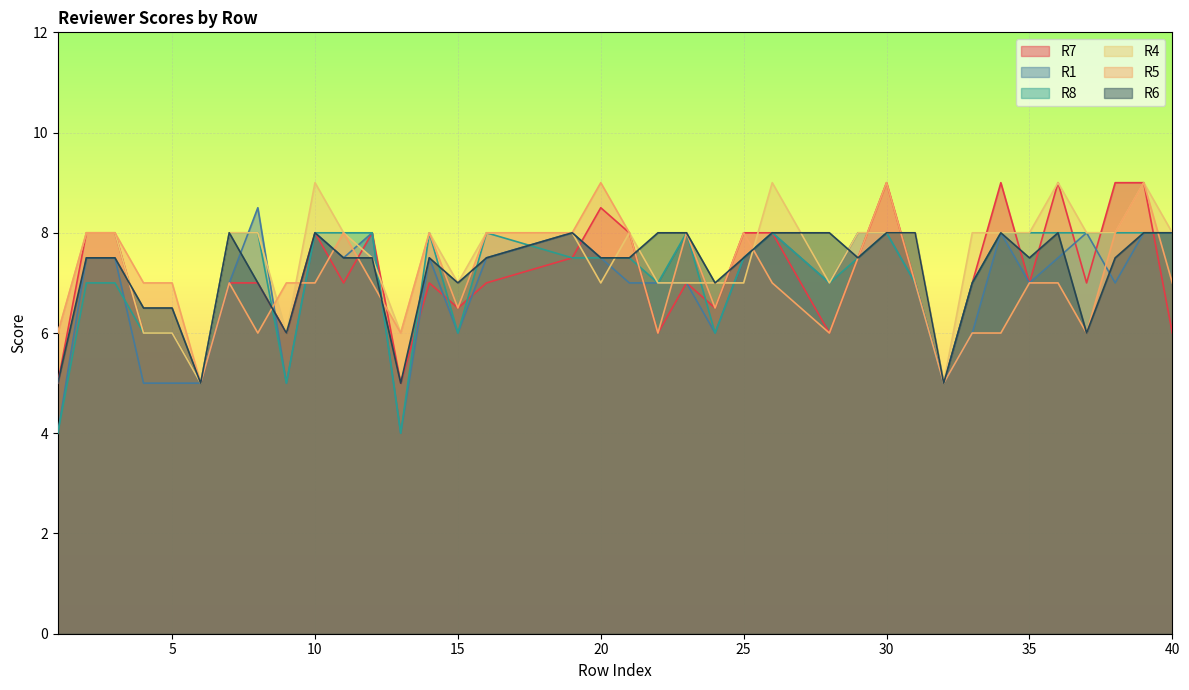

At which category is the sum across all series the highest?

39